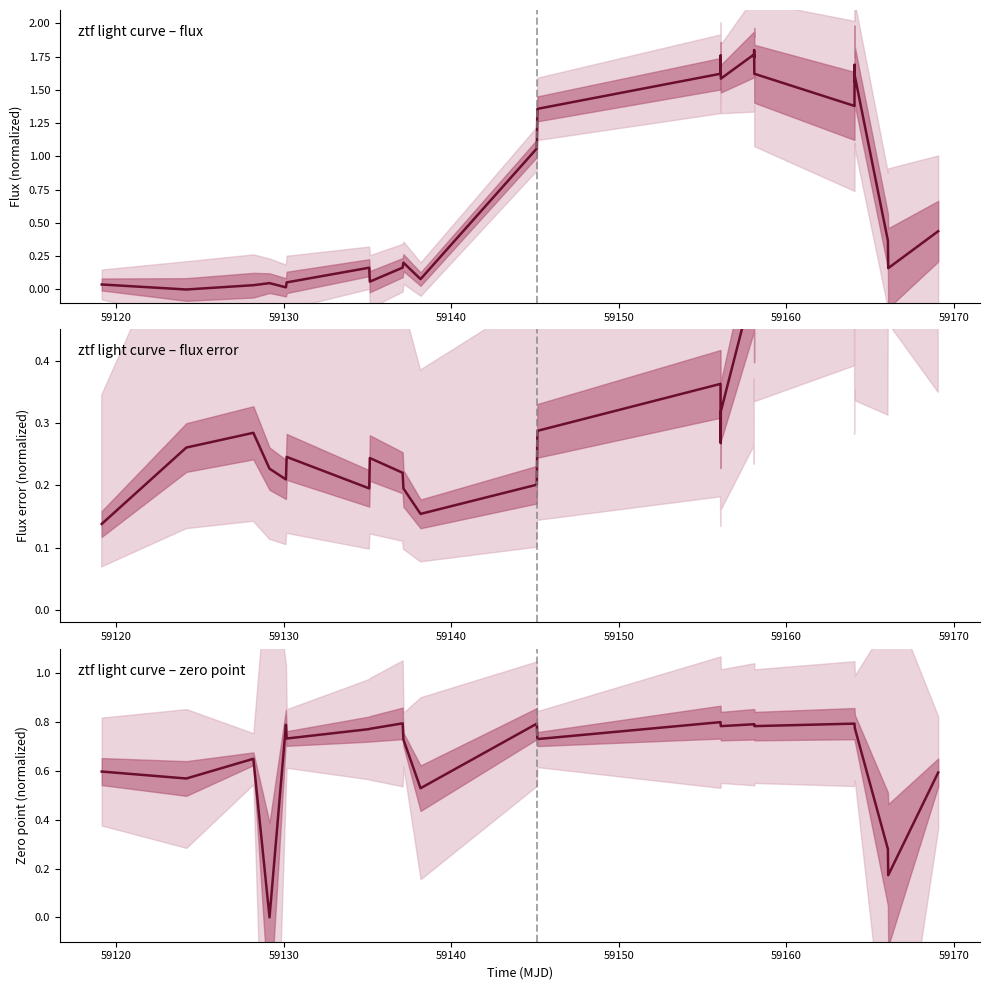

What is the total value across all series at 59130?

1.0